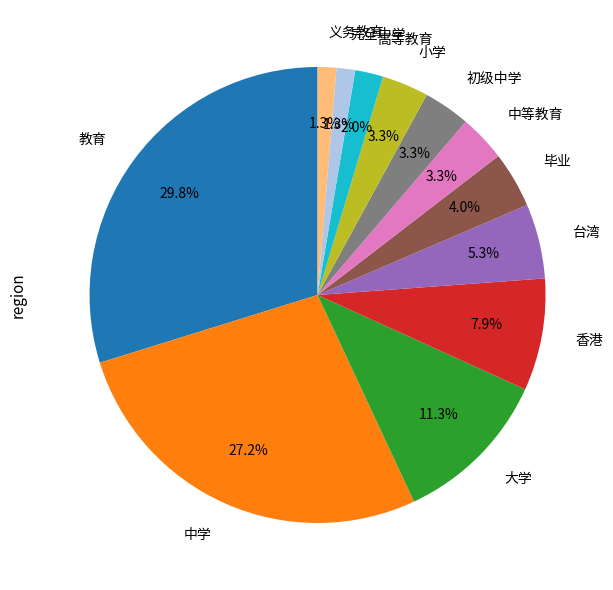

How many segments does this pie chart have?

12